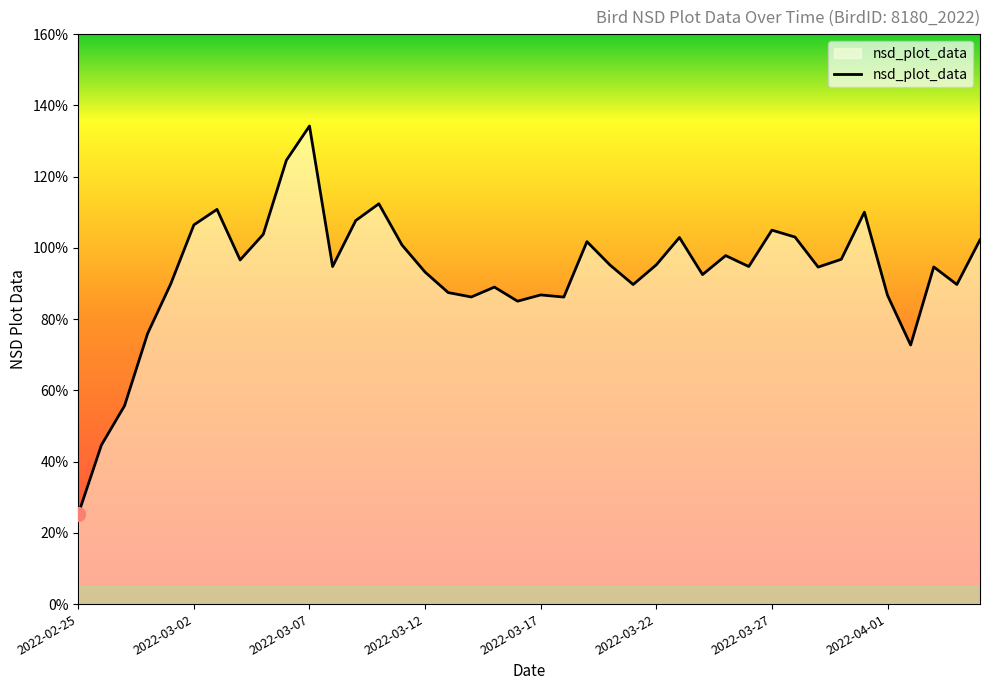

At which label is the value closest to 0?

2022-02-25